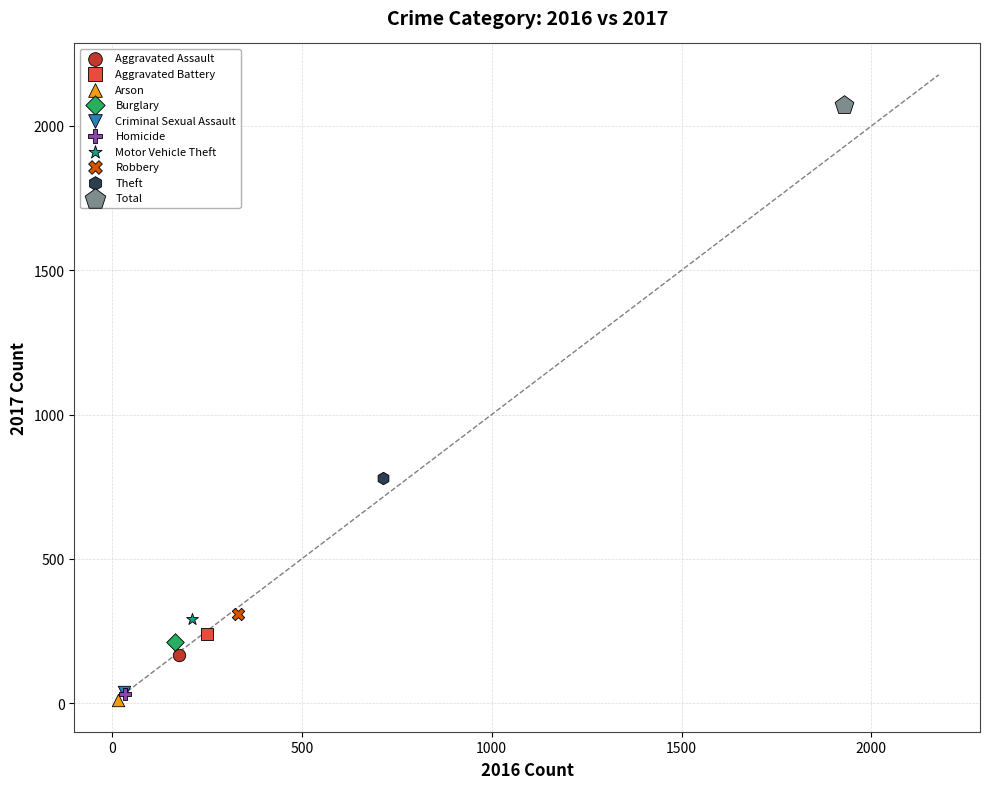

What are all the series names shown in the legend?

Aggravated Assault, Aggravated Battery, Arson, Burglary, Criminal Sexual Assault, Homicide, Motor Vehicle Theft, Robbery, Theft, Total